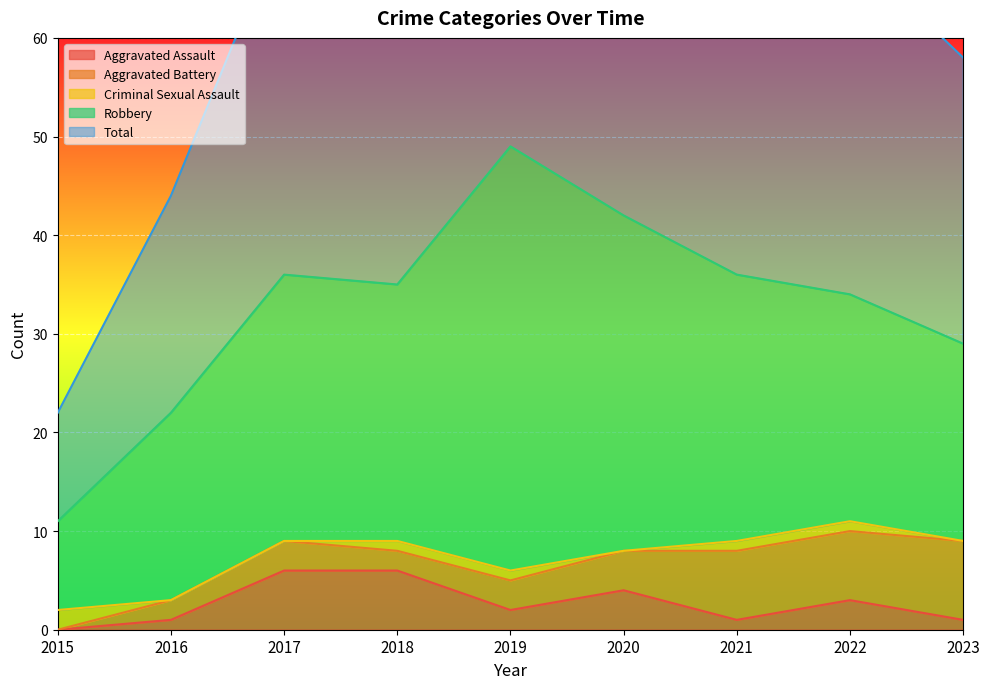

True or false: Criminal Sexual Assault and Total intersect in this chart.

False